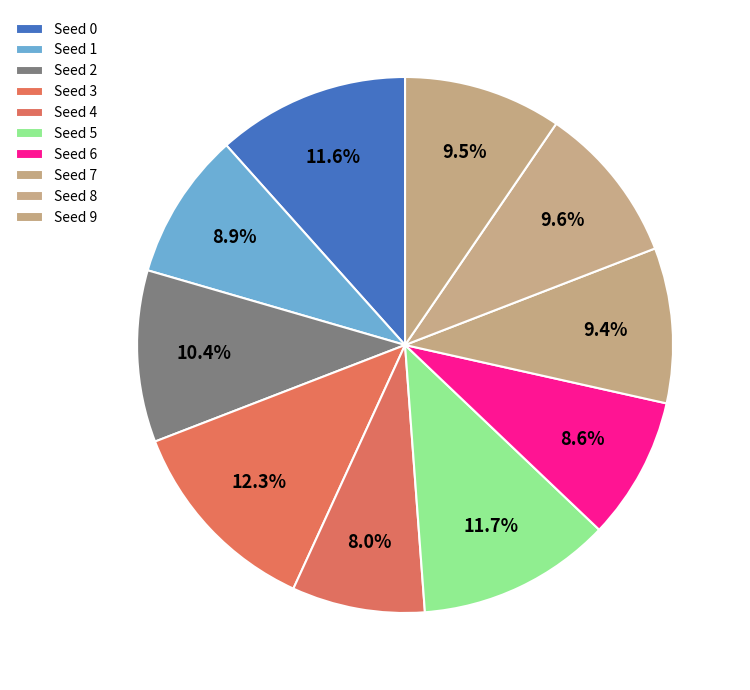

How many slices are in this pie chart?

10